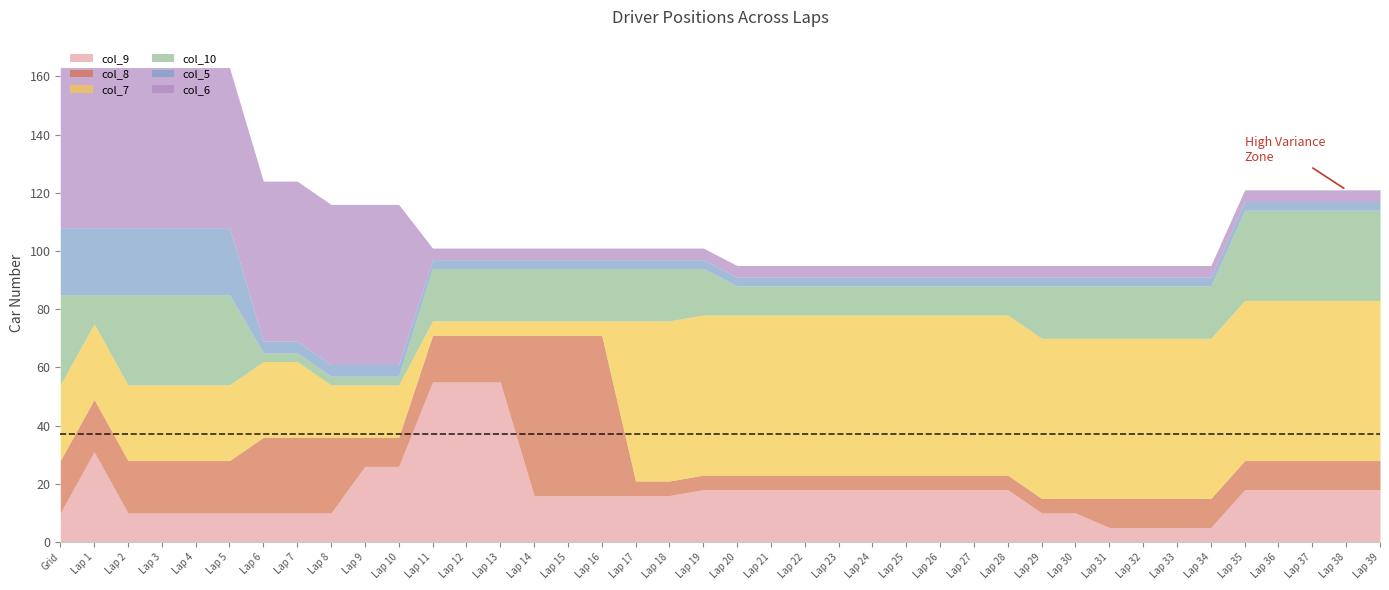

The value of col_8 at Lap 4 is 10. True or false?

False